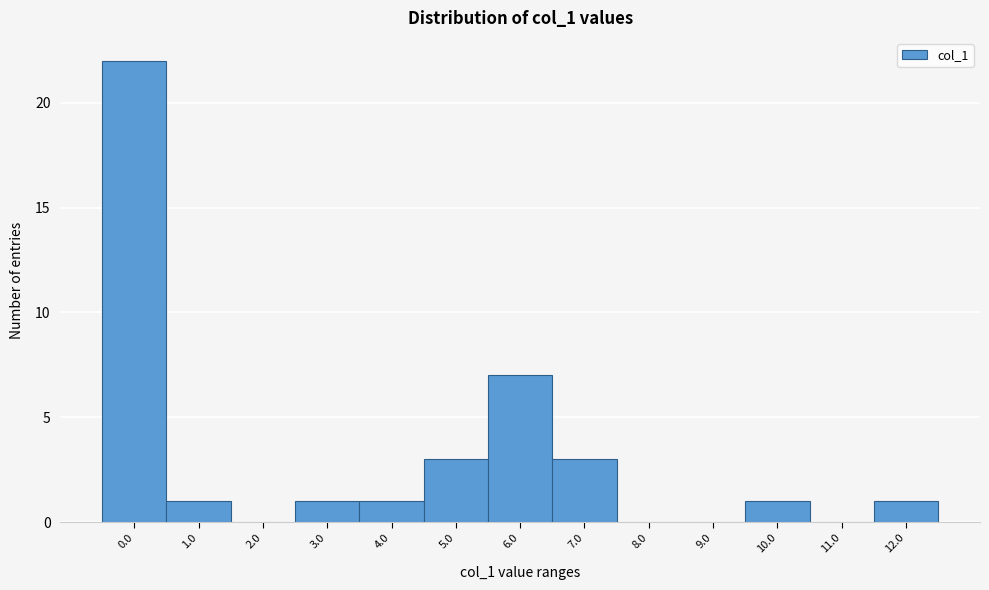

Reading left to right, transcribe all the data shown in this chart.

0.0=22	1.0=1	2.0=0	3.0=1	4.0=1	5.0=3	6.0=7	7.0=3	8.0=0	9.0=0	10.0=1	11.0=0	12.0=1